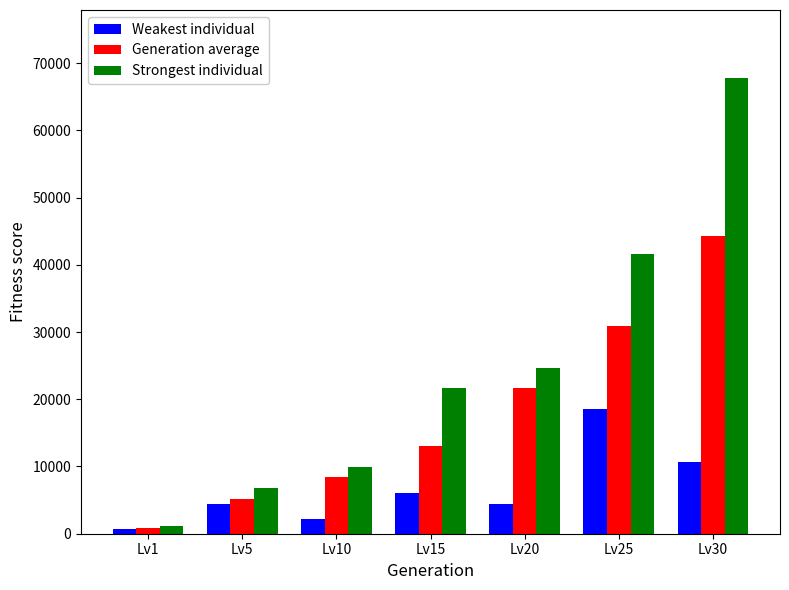

Which label corresponds to the largest value in the chart?

Lv30